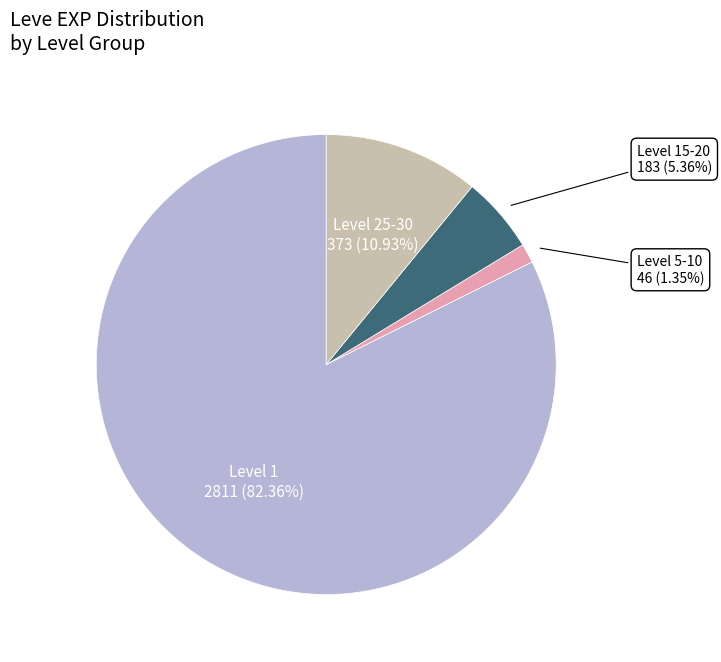

How many segments does this pie chart have?

4